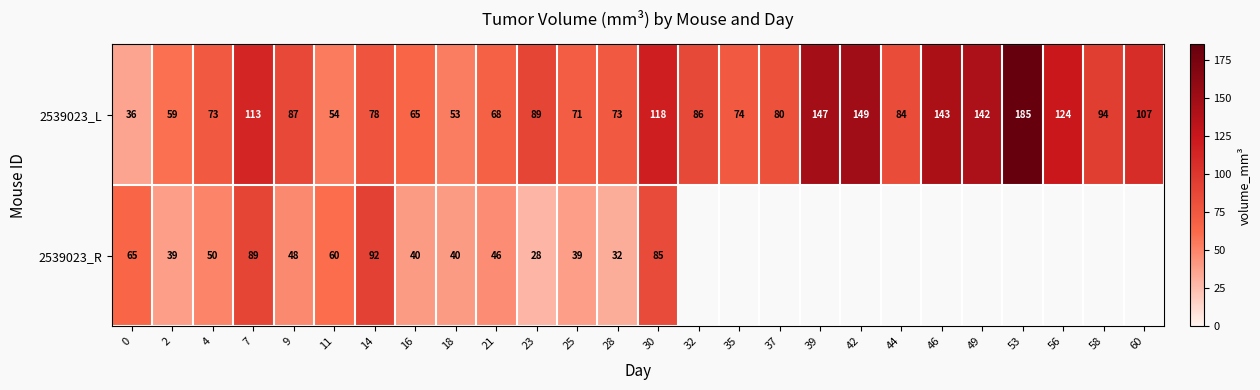

At which label does 2539023_L reach its peak?

53